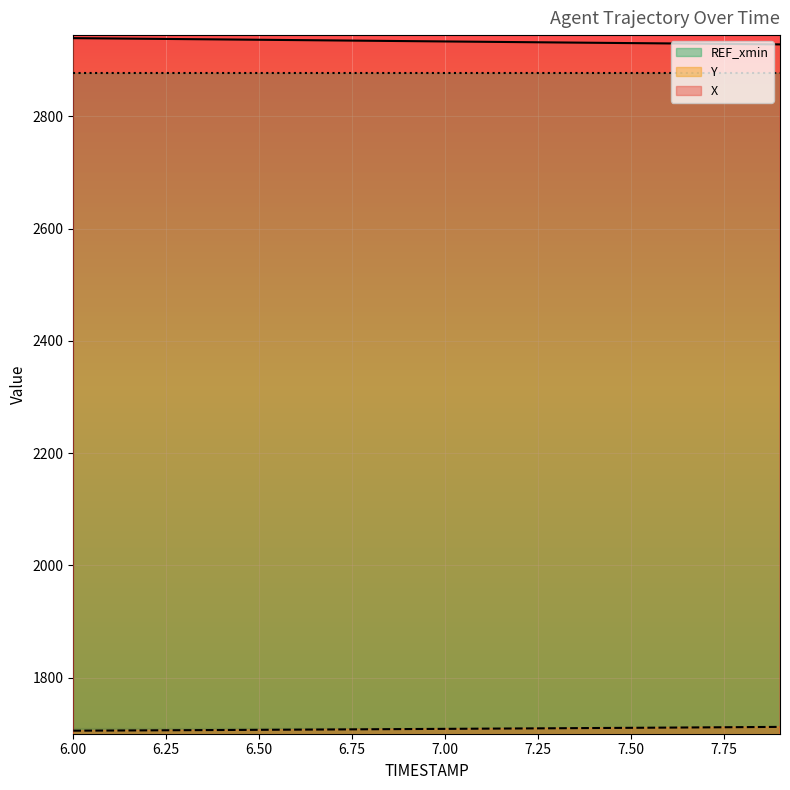

What position from the right is 7.7?

3